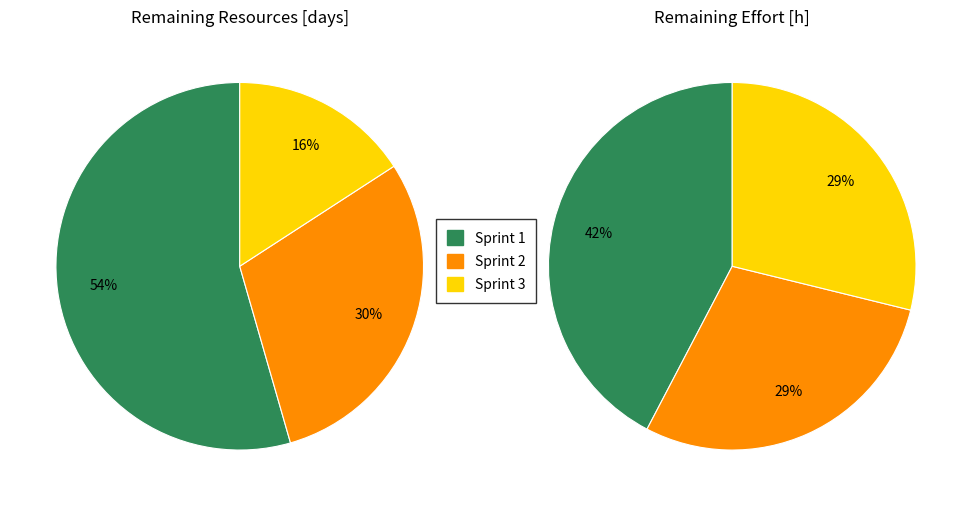

To the nearest percent, what portion does Sprint 2 represent?

30%